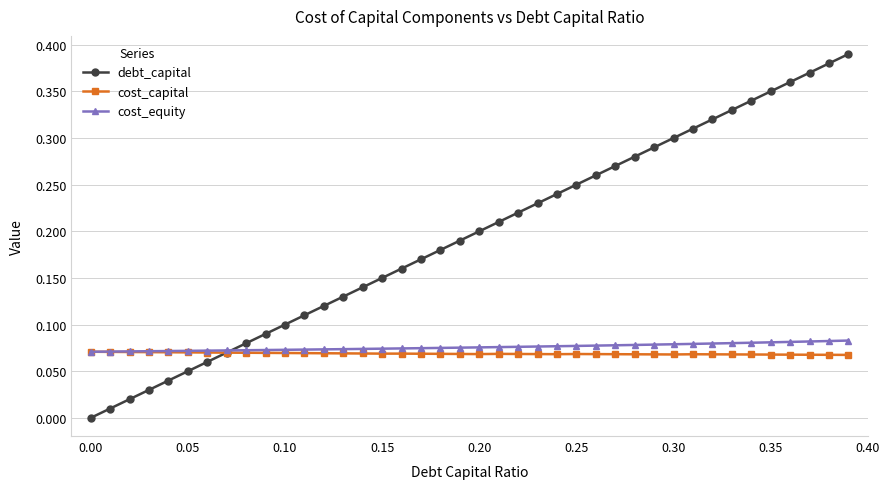

What are all the series names shown in the legend?

debt_capital, cost_capital, cost_equity